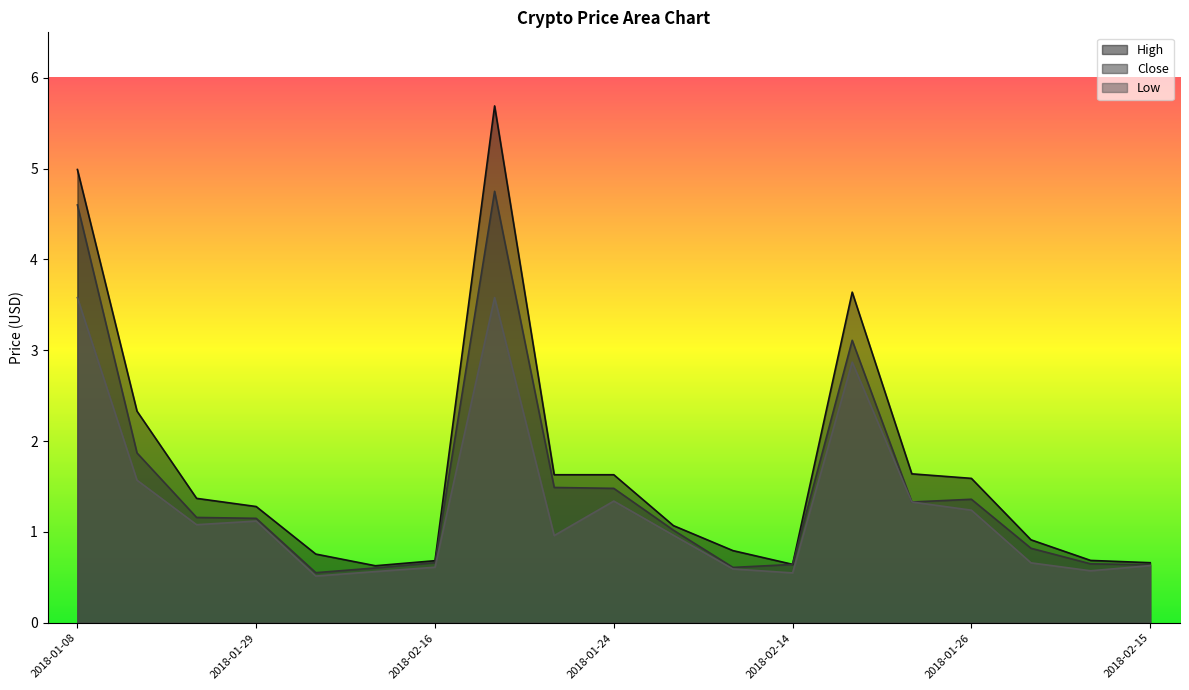

List the labels in order of Low value, largest first.

2018-01-08, 2018-01-10, 2018-01-12, 2018-01-15, 2018-01-24, 2018-01-19, 2018-01-26, 2018-01-29, 2018-01-22, 2018-01-31, 2018-01-17, 2018-02-02, 2018-02-15, 2018-02-16, 2018-02-07, 2018-02-09, 2018-02-12, 2018-02-14, 2018-02-05